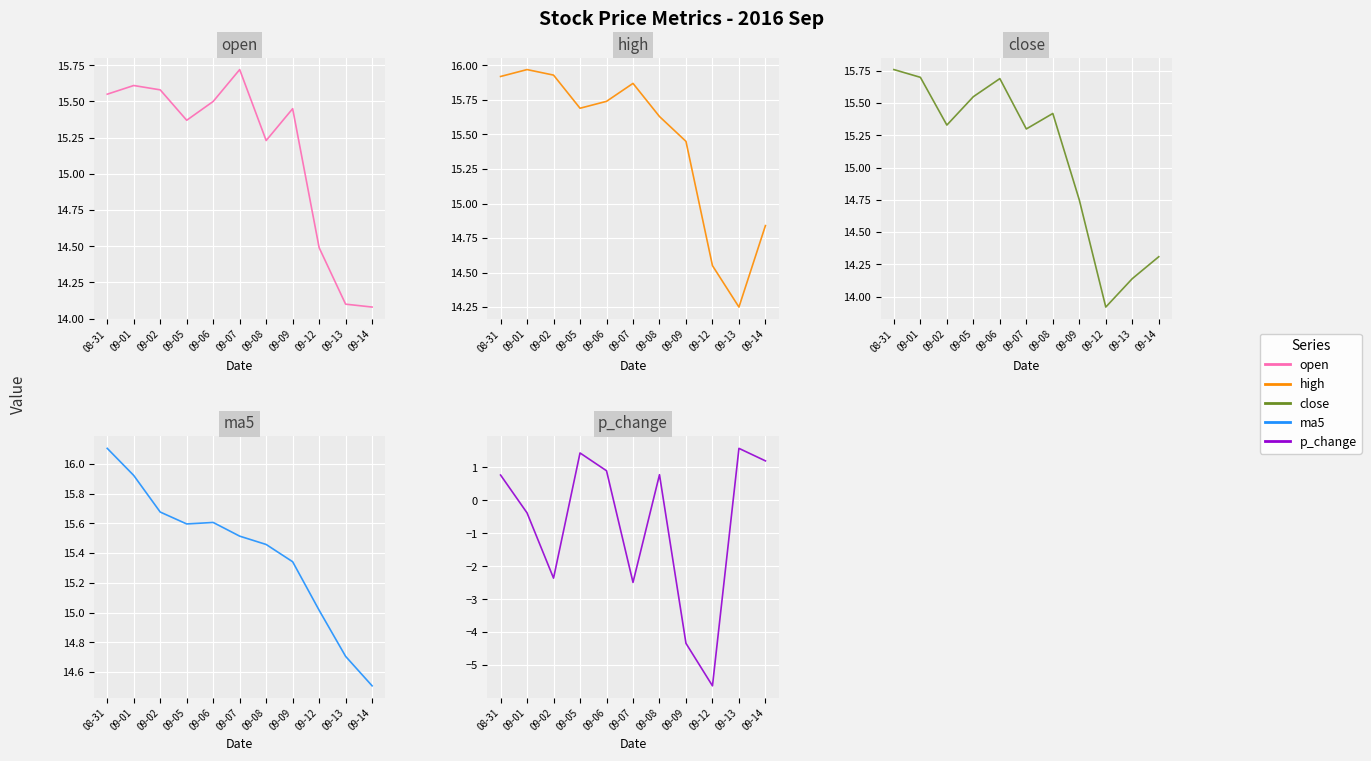

Which series changed the most between 08-31 and 09-02?

p_change